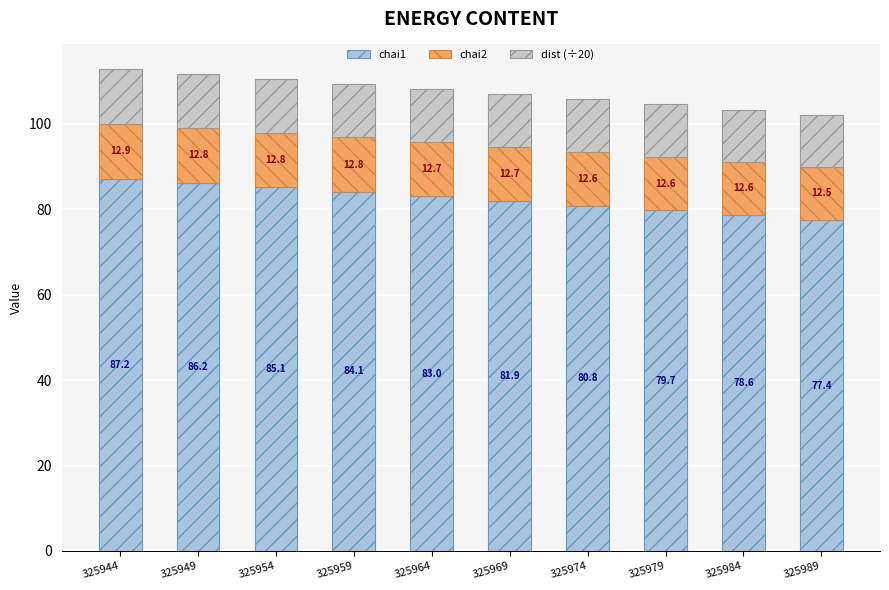

Reading right to left, transcribe the values for chai1.

77.4	78.6	79.7	80.8	81.9	83.0	84.1	85.1	86.2	87.2